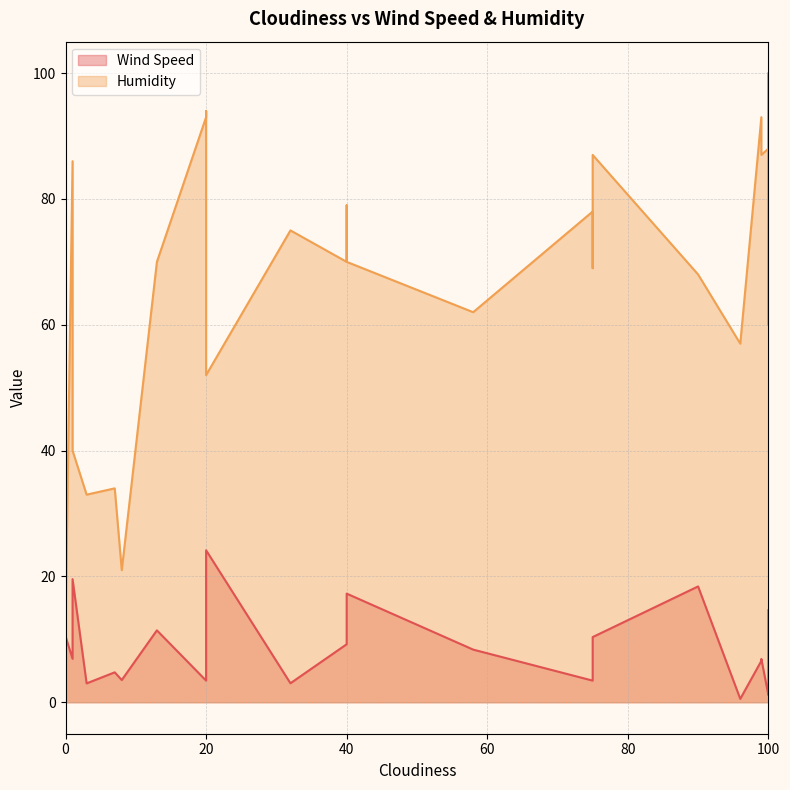

Which series has the largest total across all categories?

Humidity